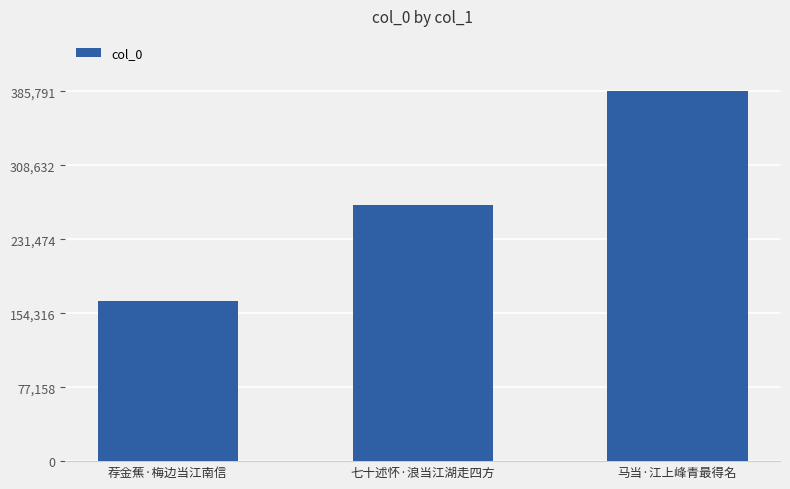

What is the difference between the maximum and minimum values?

218751